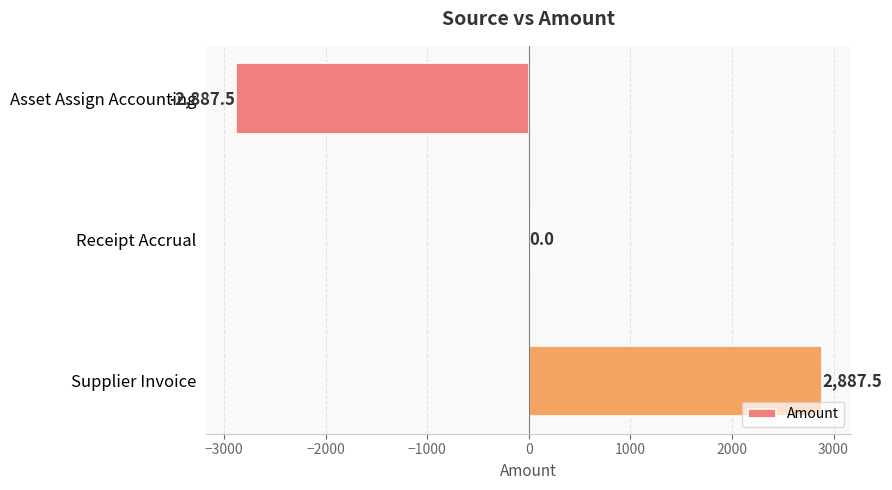

Reading top to bottom, transcribe all the data shown in this chart.

Asset Assign Accounting=-2887.5	Receipt Accrual=0.0	Supplier Invoice=2887.5